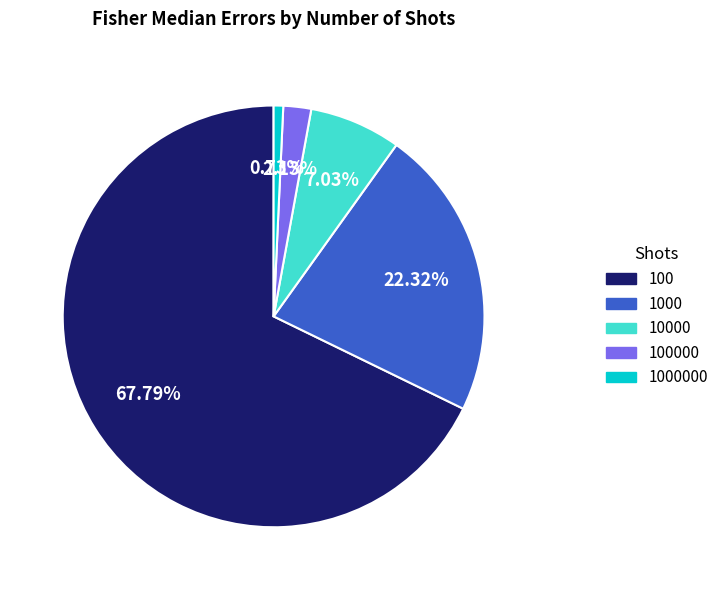

Count the number of slices in the pie.

5